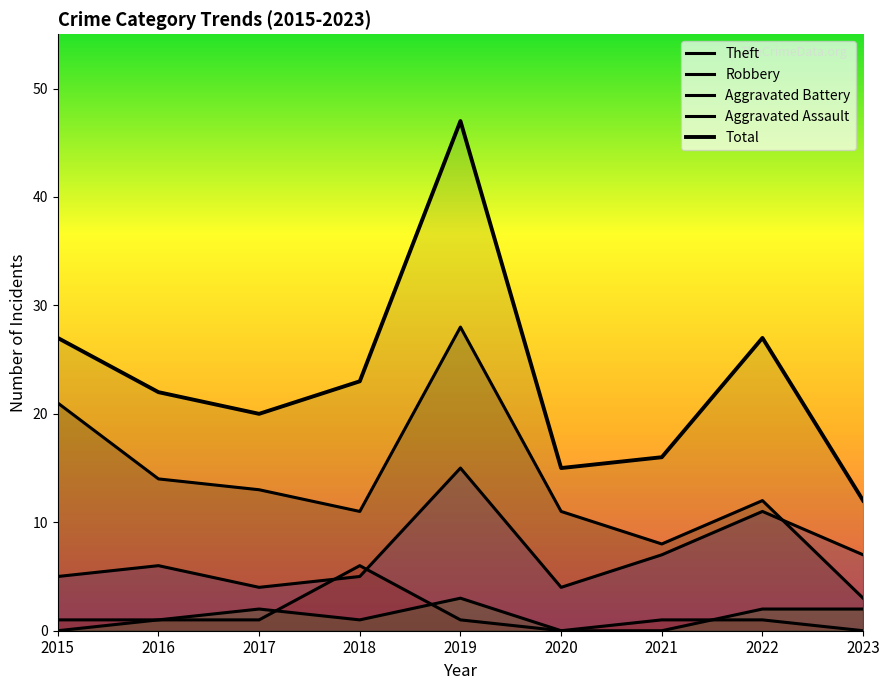

At which category is the sum across all series the highest?

2019